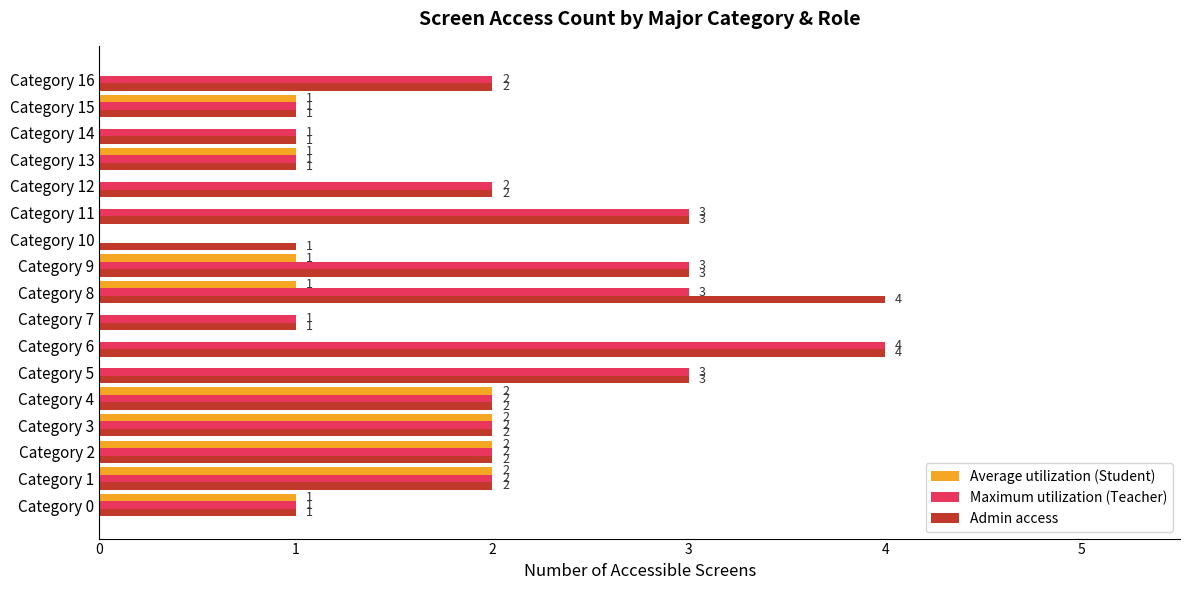

Is it true that Maximum utilization (Teacher) equals 4 at Category 8?

False